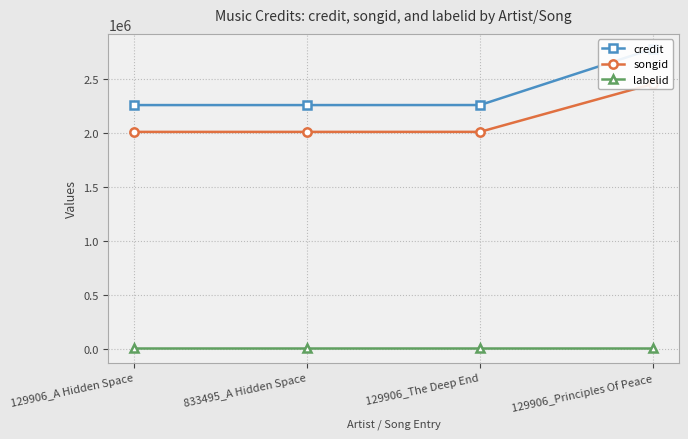

What are all the series names shown in the legend?

credit, songid, labelid